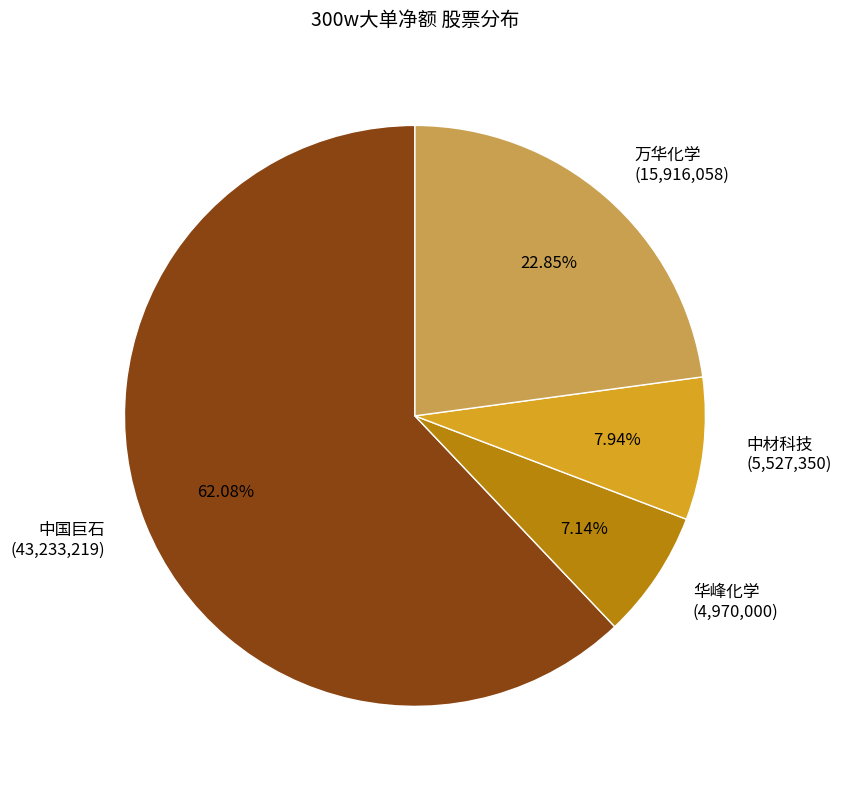

Count the number of slices in the pie.

4